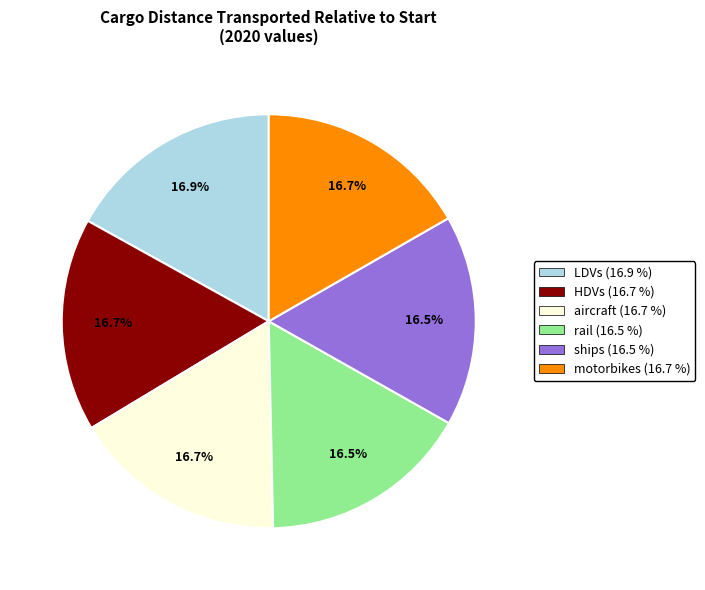

Does any single category account for the majority?

No